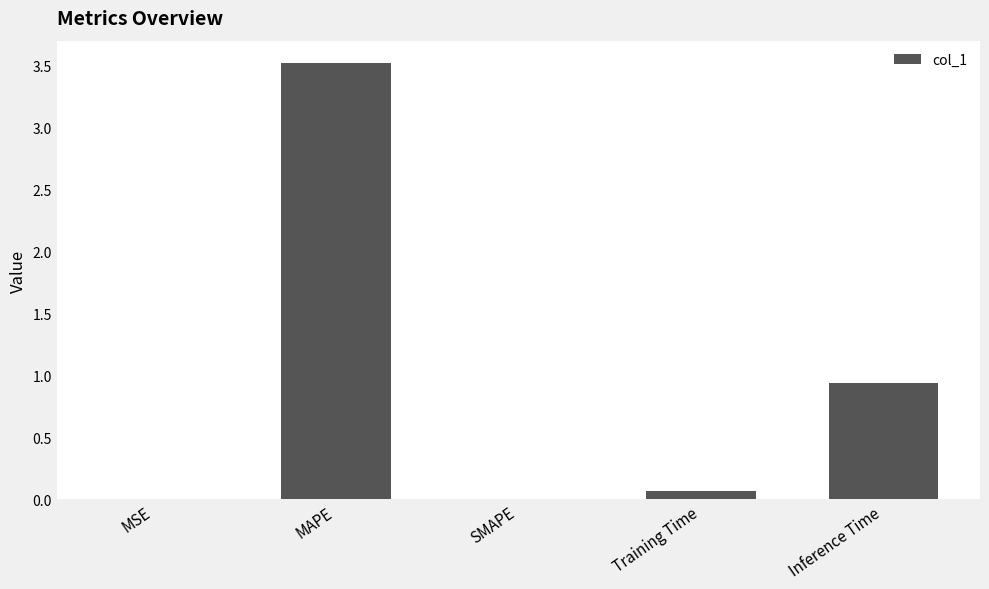

Which label corresponds to the largest value in the chart?

MAPE